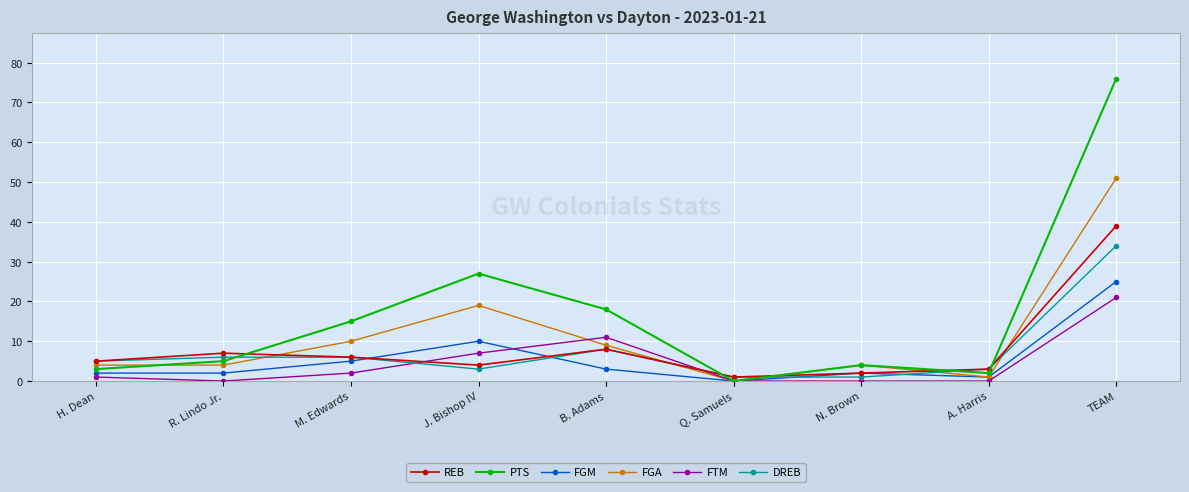

What is the spread (max minus min) of values at H. Dean?

4